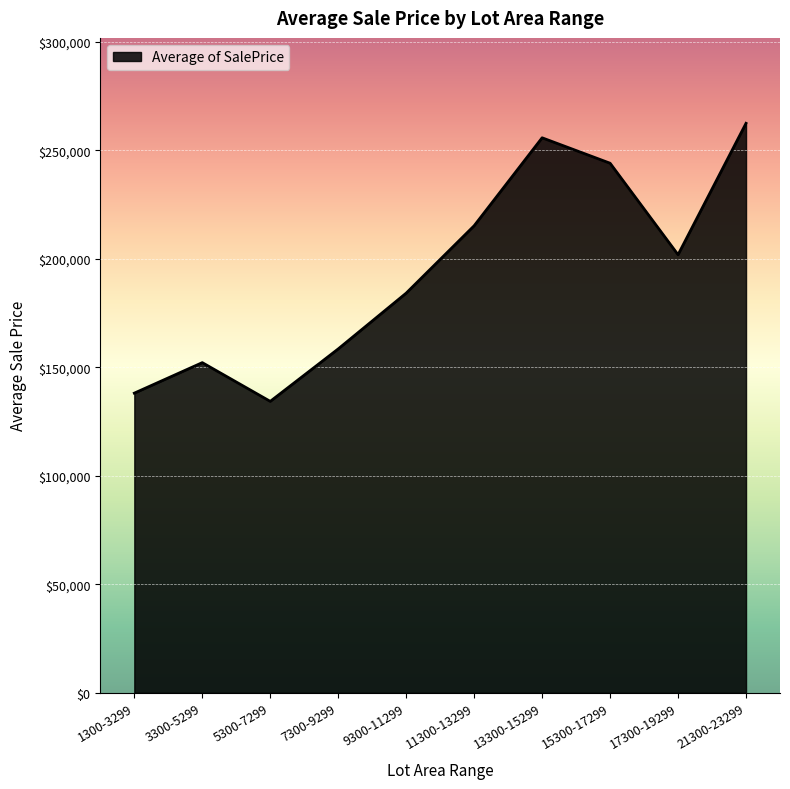

Which has a higher value, 17300-19299 or 3300-5299?

17300-19299